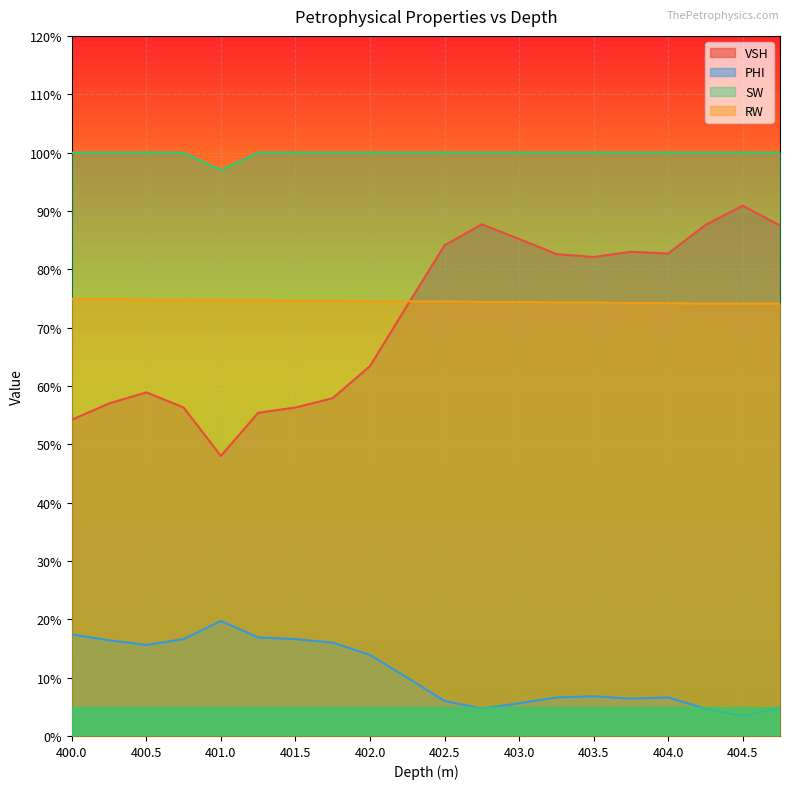

Reading left to right, list all the values displayed in this chart.

VSH: 400.0=0.5	400.25=0.6	400.5=0.6	400.75=0.6	401.0=0.5	401.25=0.6	401.5=0.6	401.75=0.6	402.0=0.6	402.25=0.7	402.5=0.8	402.75=0.9	403.0=0.9	403.25=0.8	403.5=0.8	403.75=0.8	404.0=0.8	404.25=0.9	404.5=0.9	404.75=0.9
PHI: 400.0=0.2	400.25=0.2	400.5=0.2	400.75=0.2	401.0=0.2	401.25=0.2	401.5=0.2	401.75=0.2	402.0=0.1	402.25=0.1	402.5=0.1	402.75=0.0	403.0=0.1	403.25=0.1	403.5=0.1	403.75=0.1	404.0=0.1	404.25=0.0	404.5=0.0	404.75=0.0
SW: 400.0=1.0	400.25=1.0	400.5=1.0	400.75=1.0	401.0=1.0	401.25=1.0	401.5=1.0	401.75=1.0	402.0=1.0	402.25=1.0	402.5=1.0	402.75=1.0	403.0=1.0	403.25=1.0	403.5=1.0	403.75=1.0	404.0=1.0	404.25=1.0	404.5=1.0	404.75=1.0
RW: 400.0=0.7	400.25=0.7	400.5=0.7	400.75=0.7	401.0=0.7	401.25=0.7	401.5=0.7	401.75=0.7	402.0=0.7	402.25=0.7	402.5=0.7	402.75=0.7	403.0=0.7	403.25=0.7	403.5=0.7	403.75=0.7	404.0=0.7	404.25=0.7	404.5=0.7	404.75=0.7